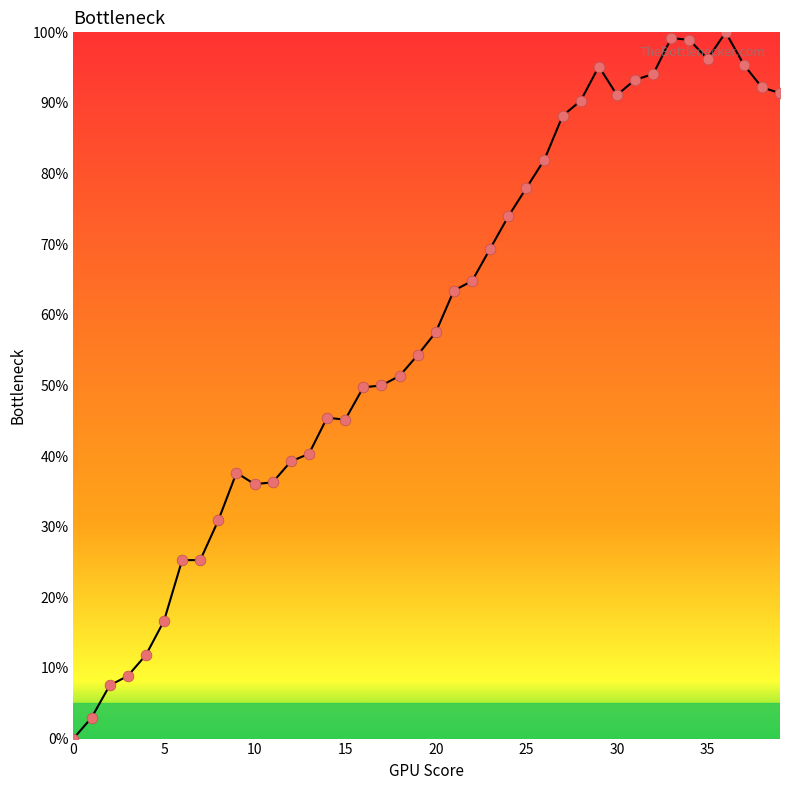

What is the maximum value shown in the chart?

100.0